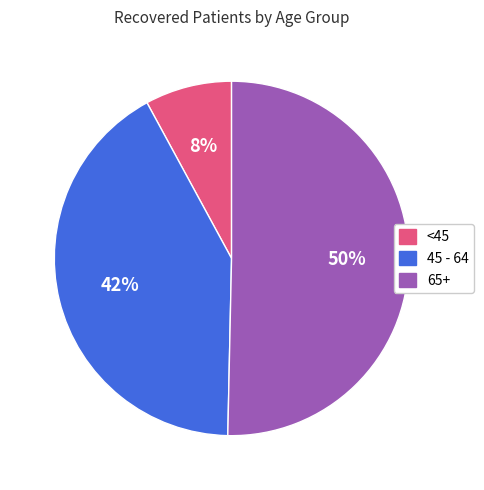

To the nearest percent, what is the difference between the largest and smallest slice percentages?

42%